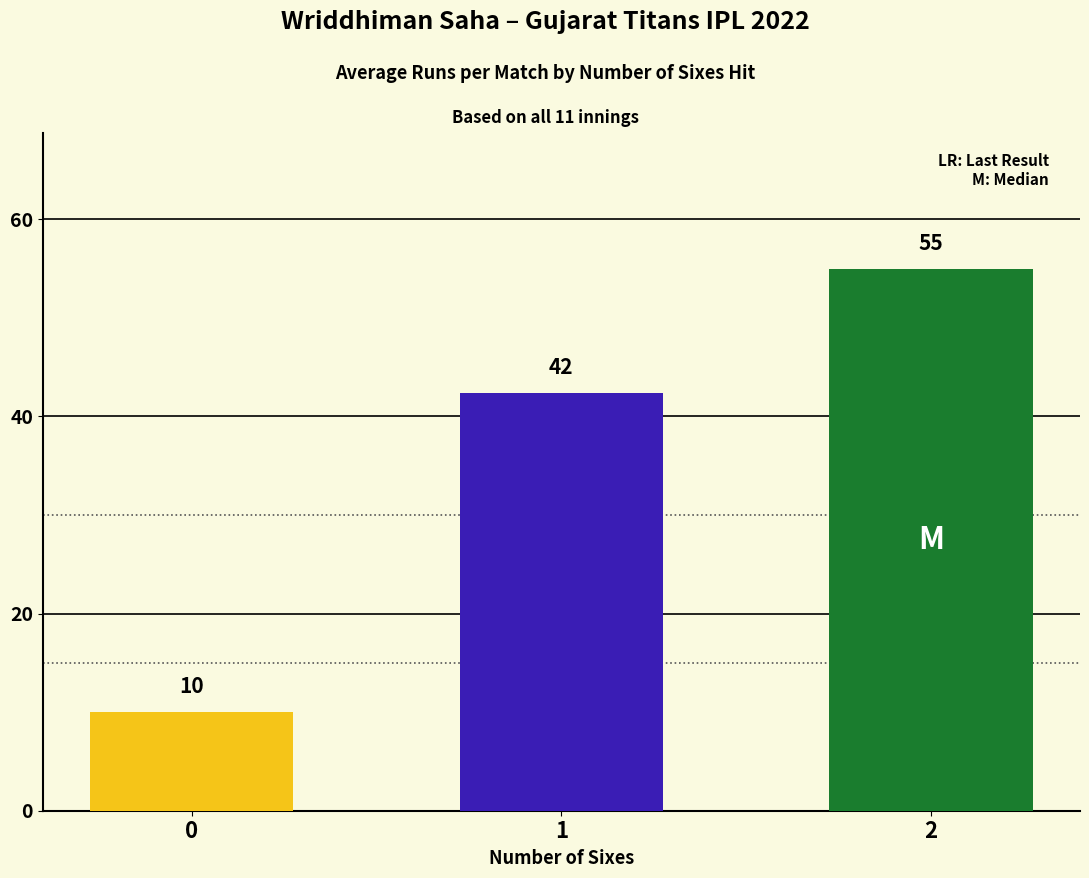

Which category has the highest value across all series?

2